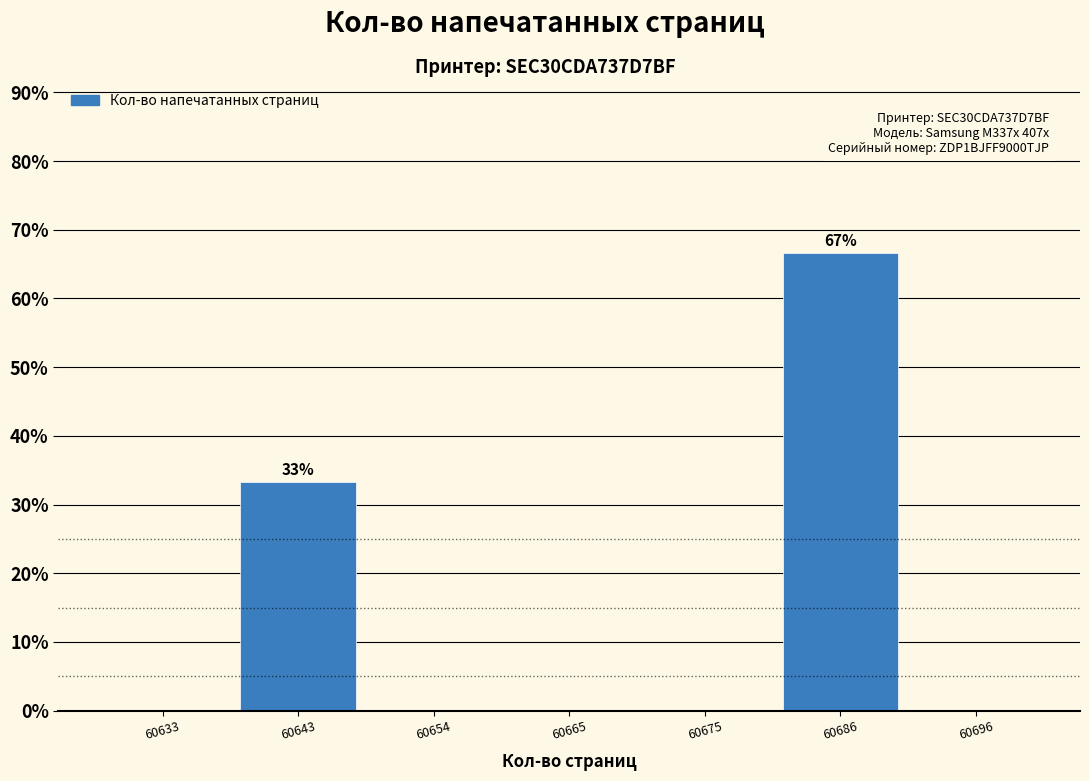

Reading left to right, transcribe all the data shown in this chart.

60633=0.0	60643=33.3	60654=0.0	60665=0.0	60675=0.0	60686=66.7	60696=0.0